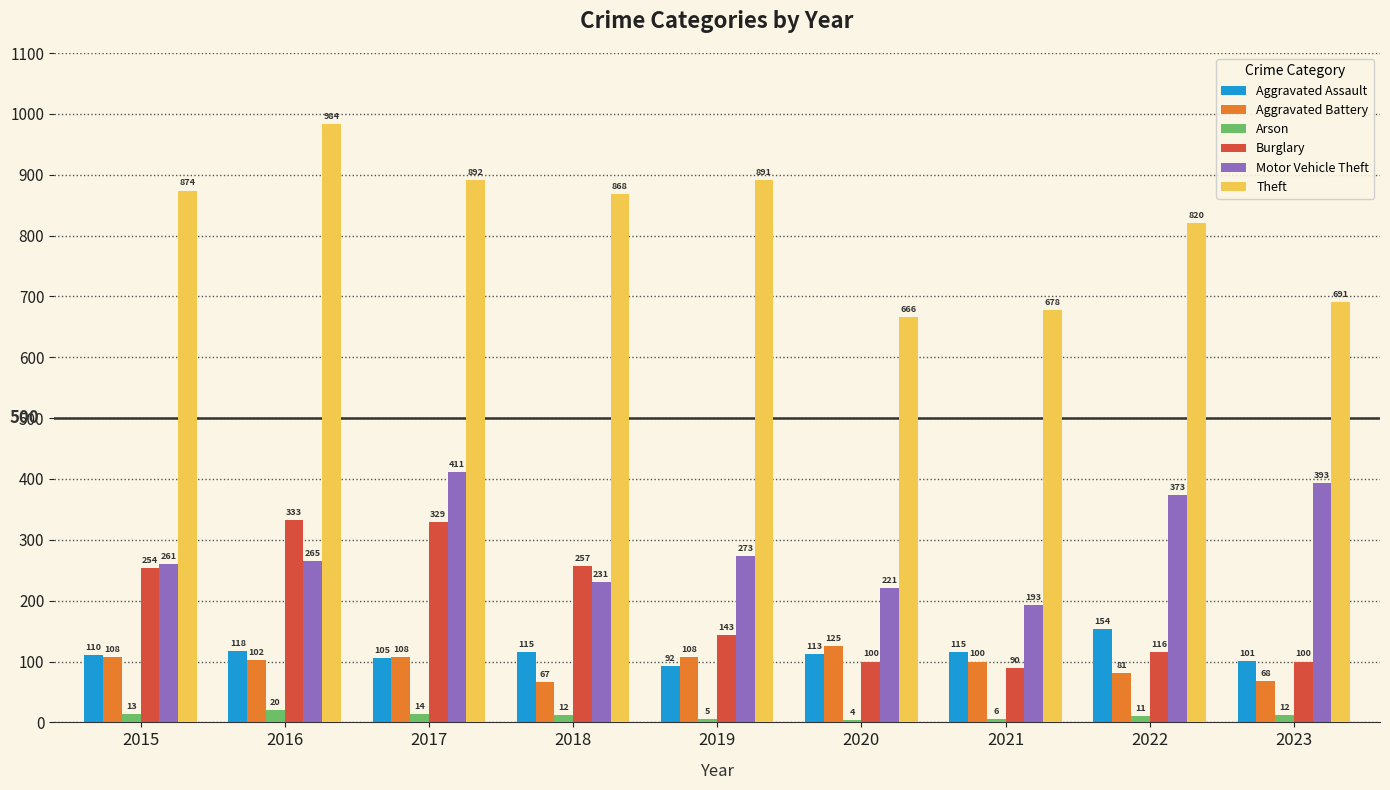

Which series has the largest total across all categories?

Theft